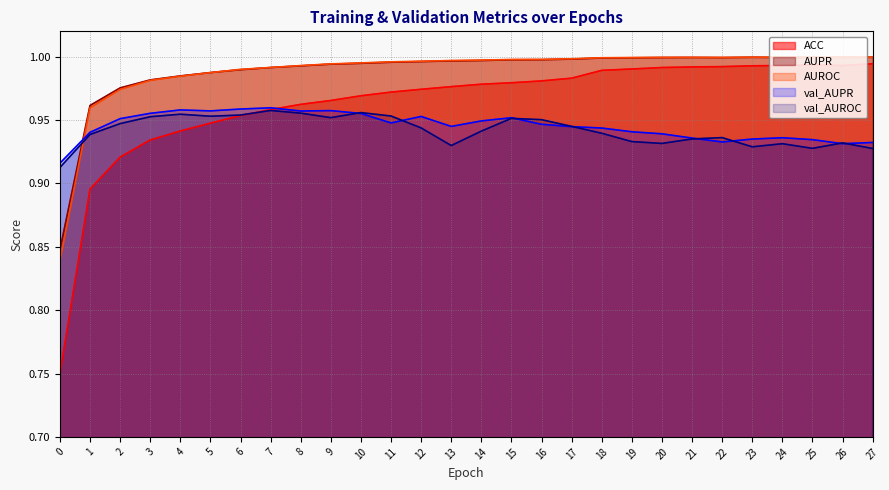

Which category has the highest value in the AUPR series?

27